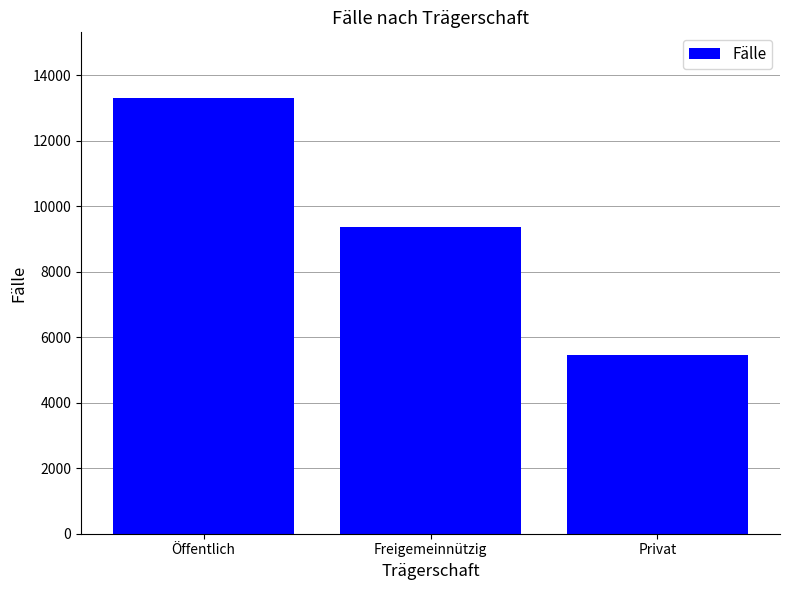

Count the values in the range 5468 to 13313.

3